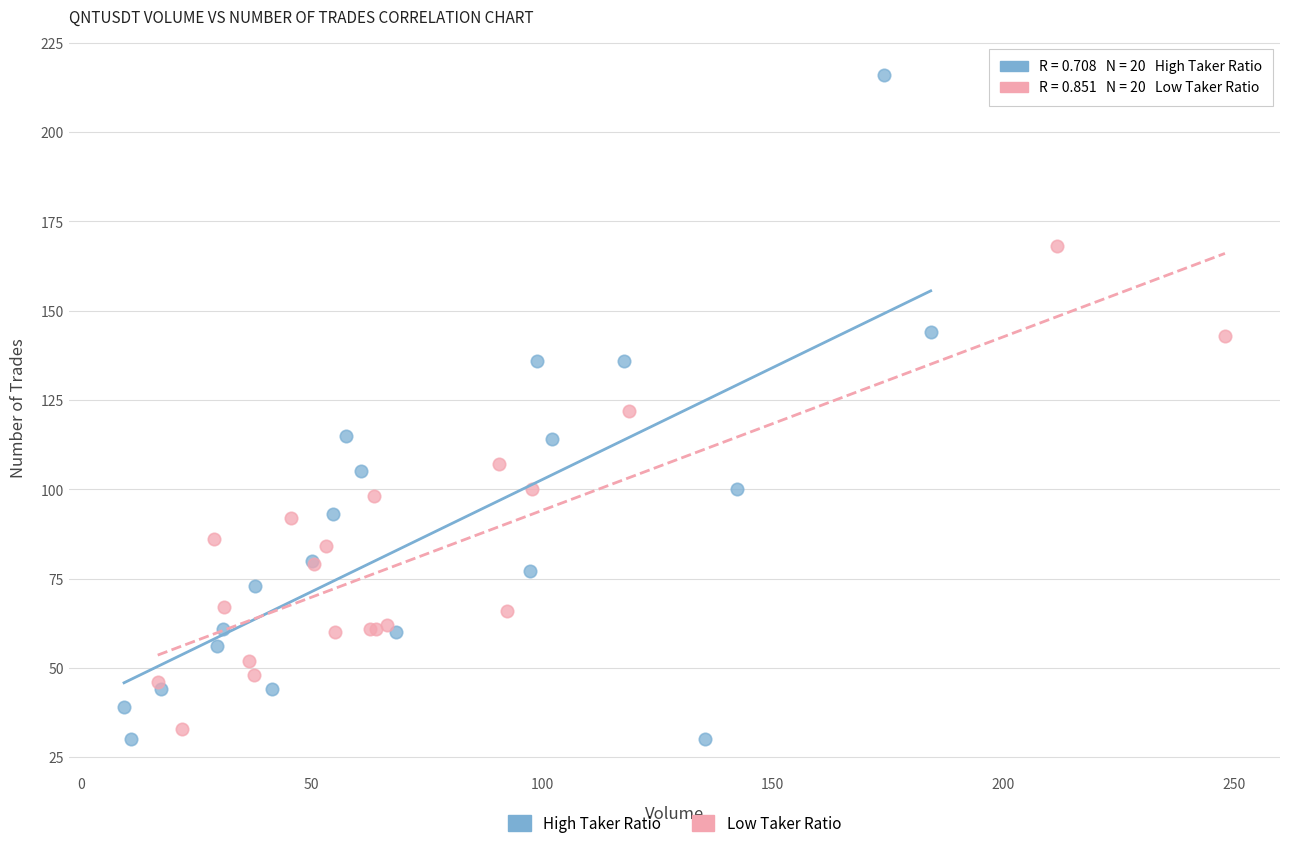

Which series reaches the maximum Y coordinate?

High Taker Ratio